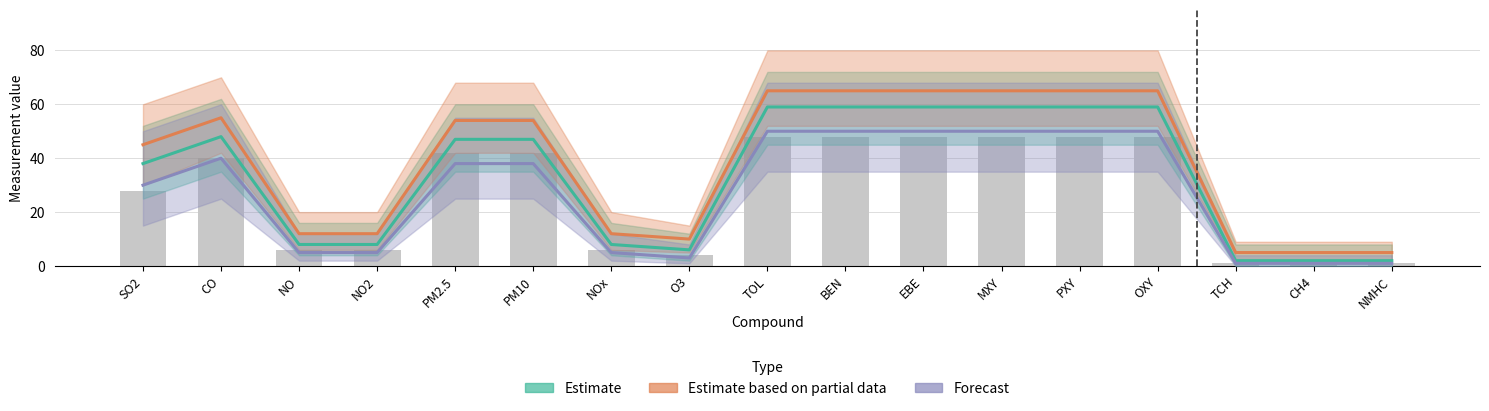

What is the label of the 13th bar from the right?

PM2.5